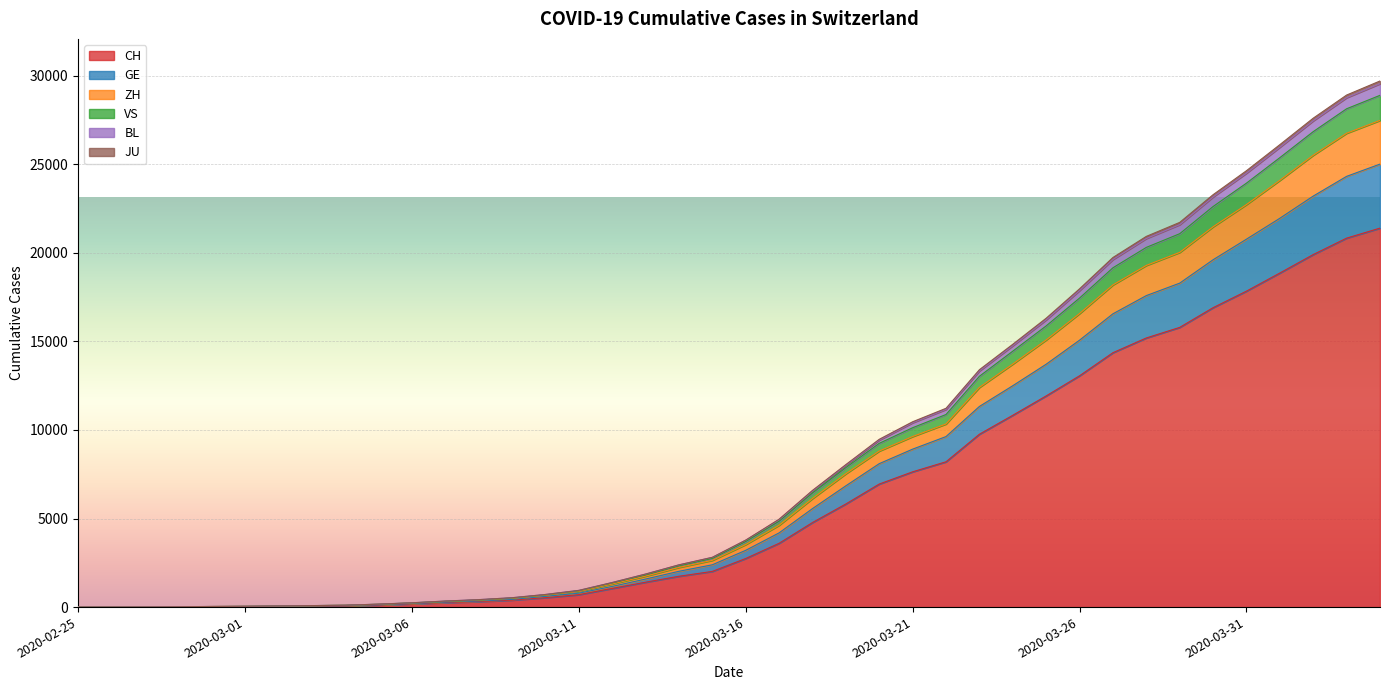

At which category is the sum across all series the highest?

2020-04-04